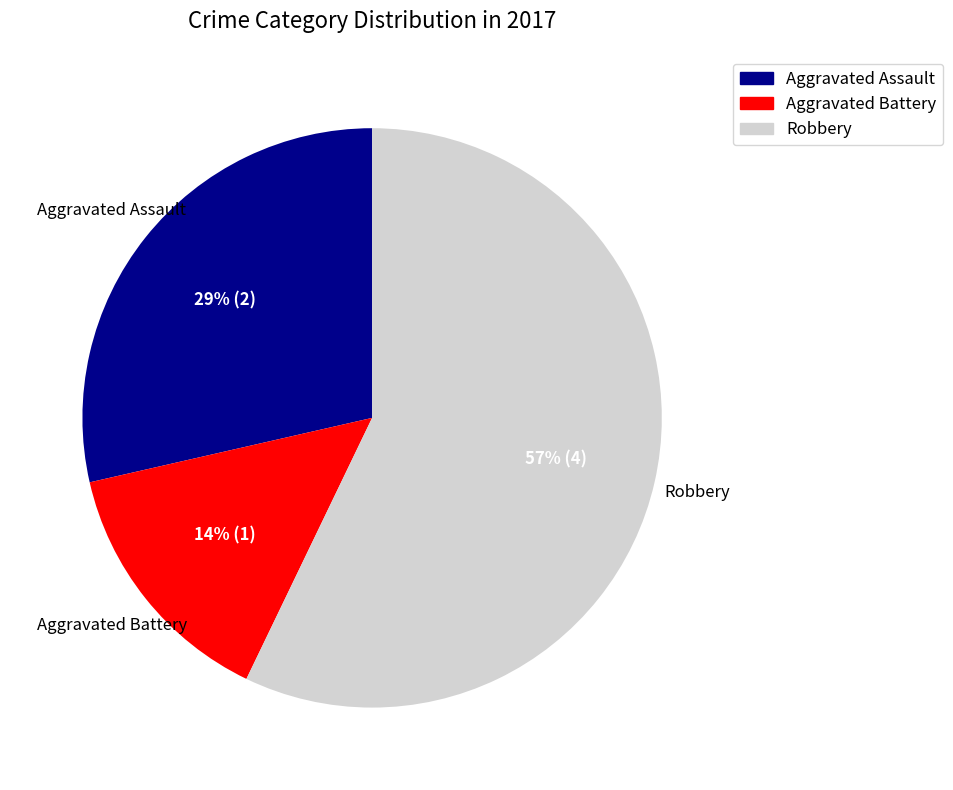

To the nearest percent, what is the average slice percentage?

33%